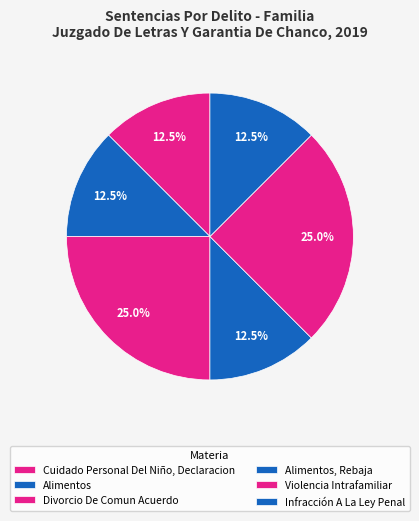

Approximately how many times larger is the value at Violencia Intrafamiliar compared to Alimentos, Rebaja?

2.0